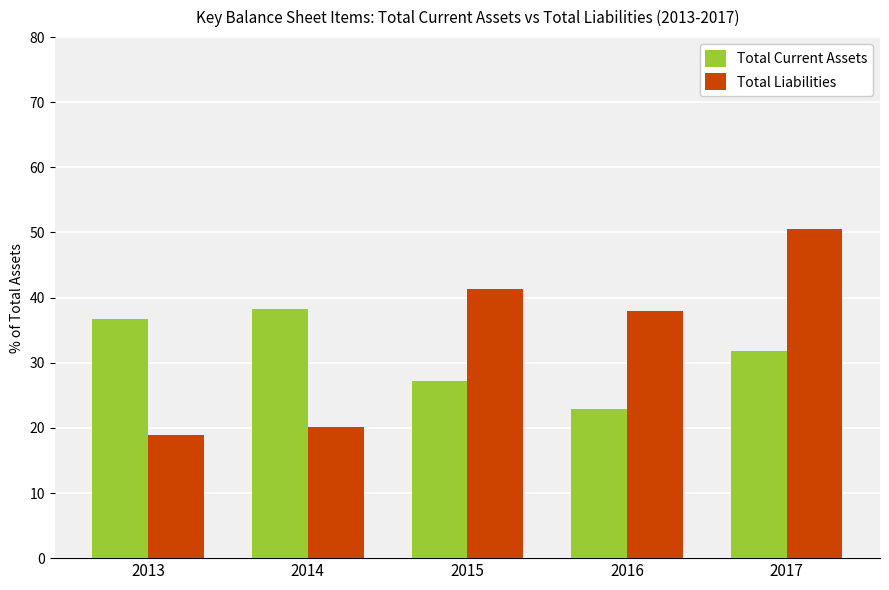

What is the maximum value shown in the chart?

50.5